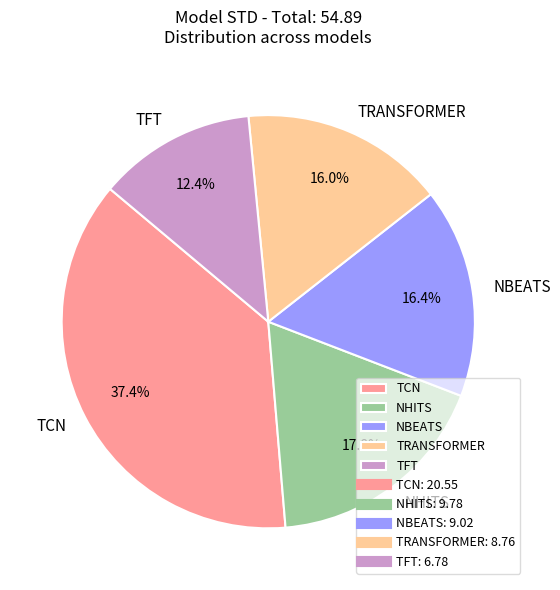

How many segments does this pie chart have?

5